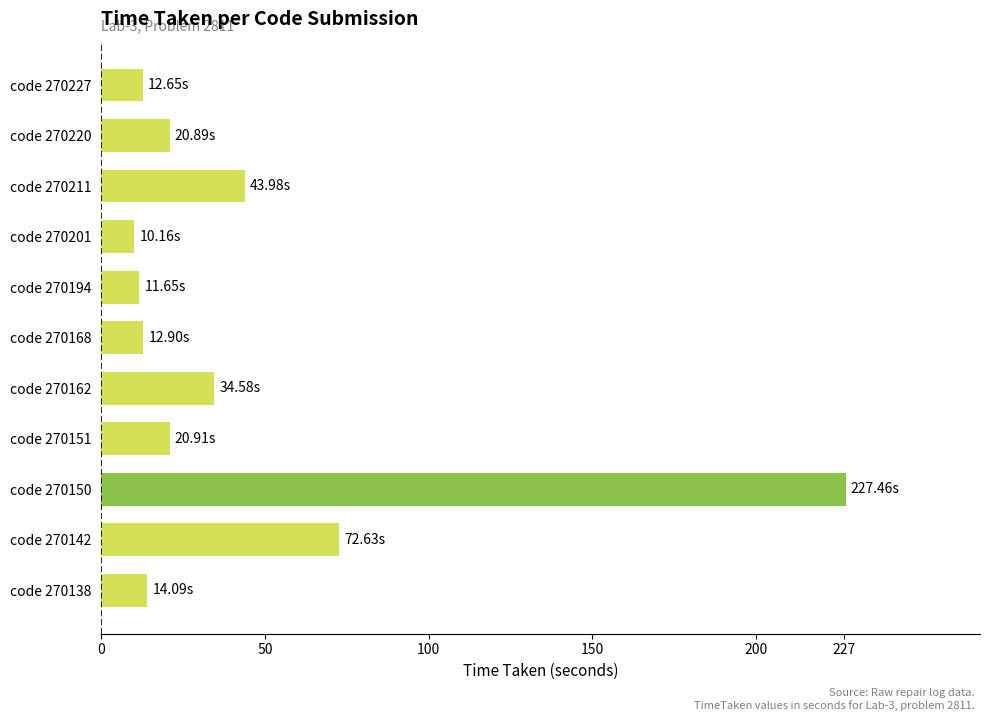

What is the ratio of the value at code 270151 to the value at code 270201?

2.1